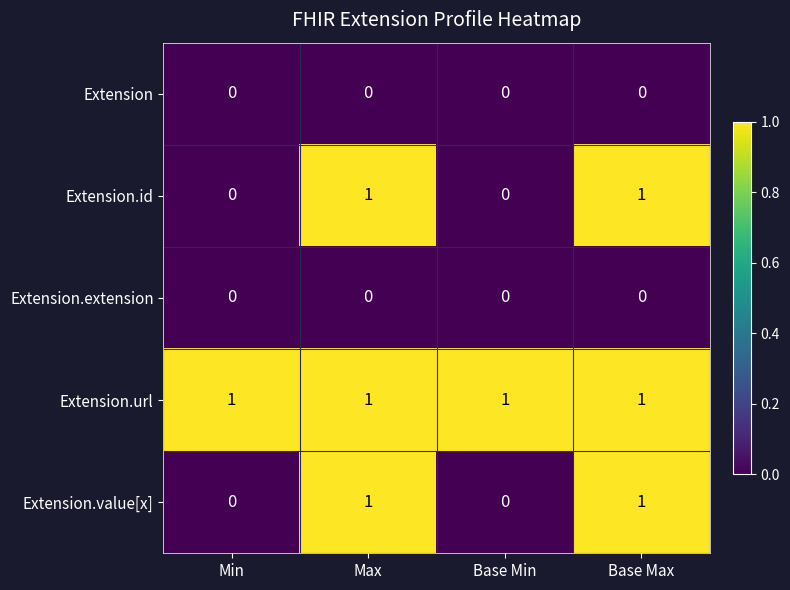

Is the value of Extension.url at Min greater than the value of Extension.value[x] at Base Min?

Yes